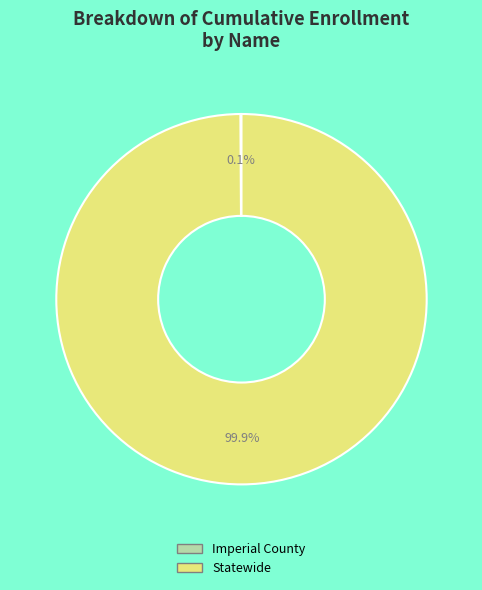

Is there a majority slice in this chart?

Yes